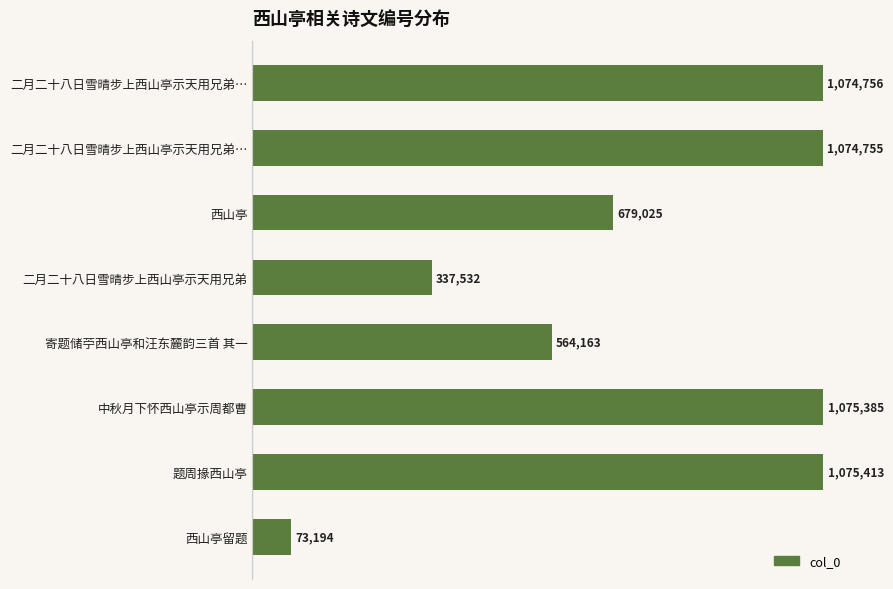

Does the chart contain any negative values?

No